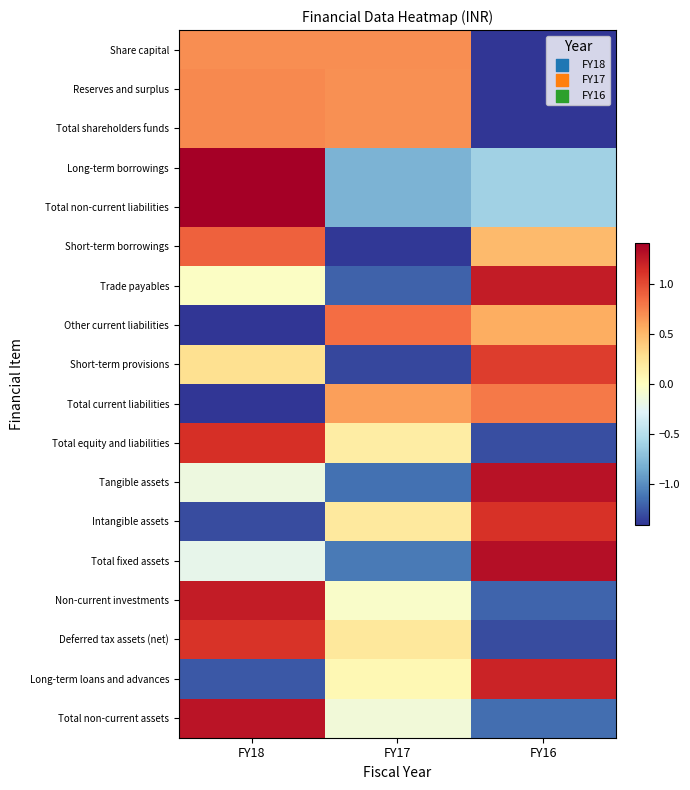

What is the total value across all series at FY17?

-3.8